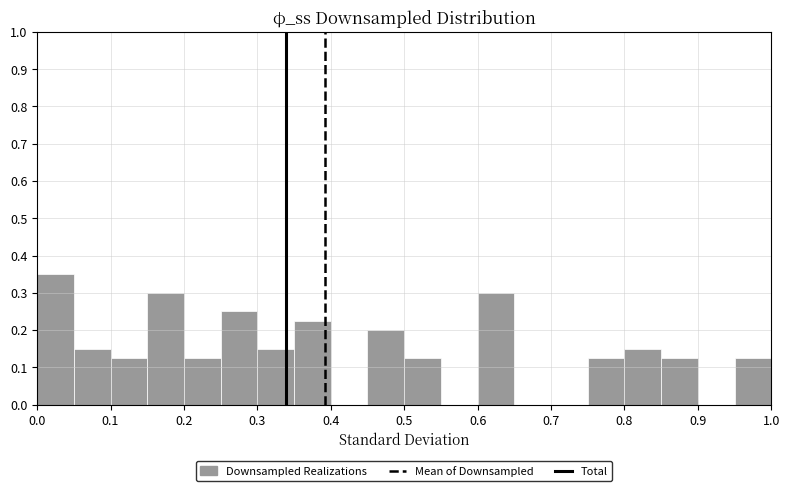

Which range on the x-axis has the tallest bar?

0.00 to 0.05